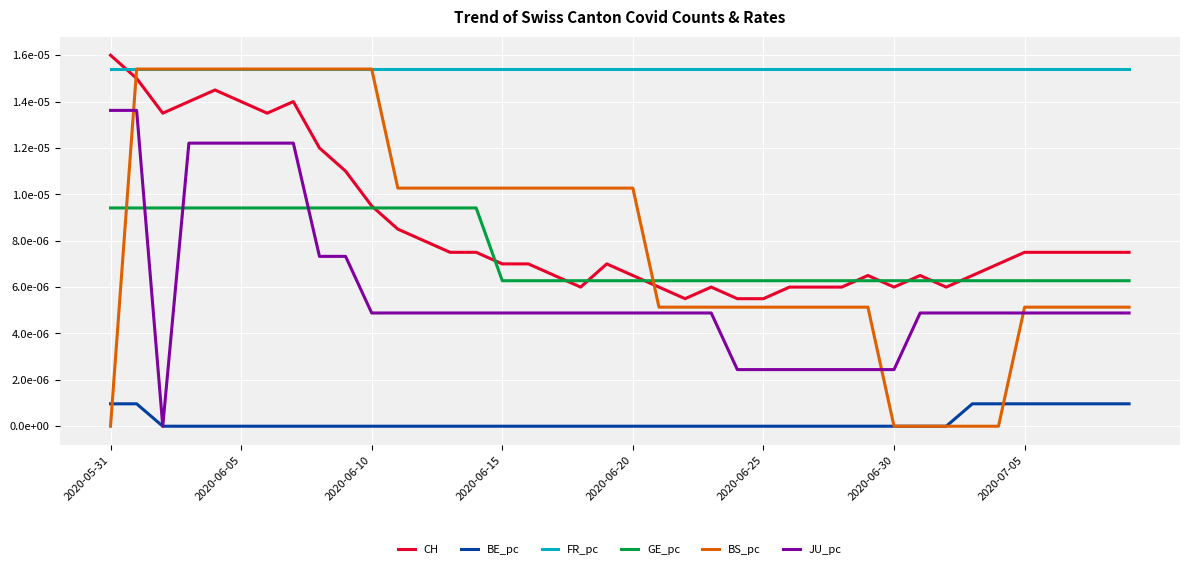

Is this an area chart (filled region under the line)?

No